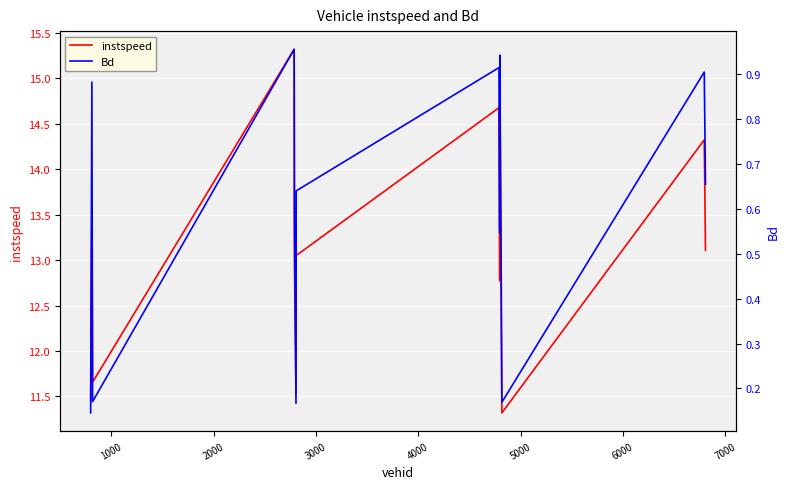

What is the minimum value for instspeed?

11.3